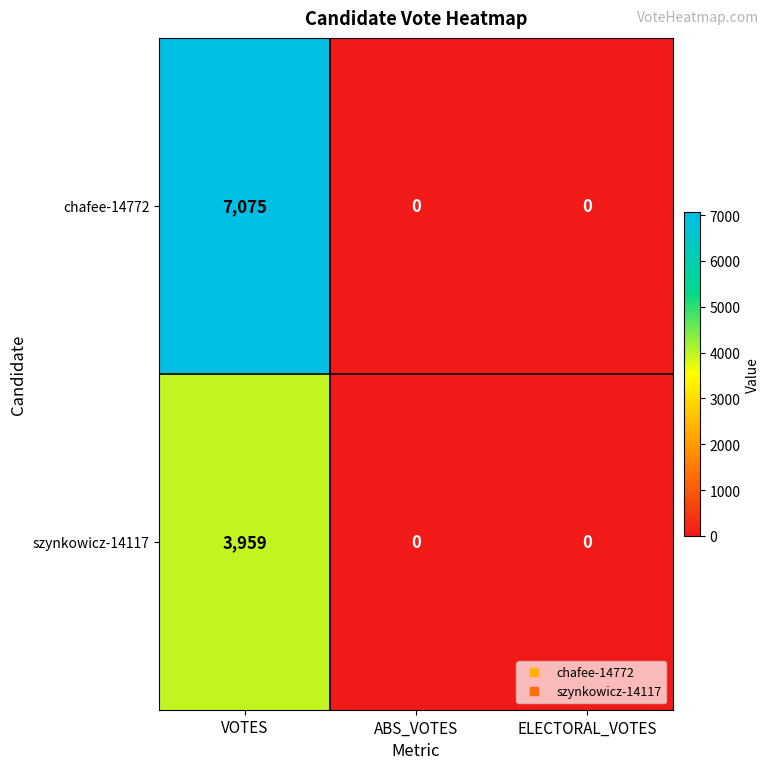

Reading left to right, what are all the values shown in this chart?

chafee-14772: VOTES=7075	ABS_VOTES=0	ELECTORAL_VOTES=0
szynkowicz-14117: VOTES=3959	ABS_VOTES=0	ELECTORAL_VOTES=0